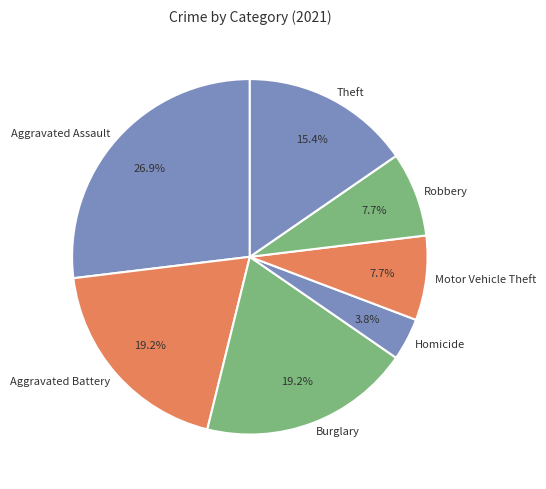

The Burglary slice represents 19% of the pie. True or false?

True